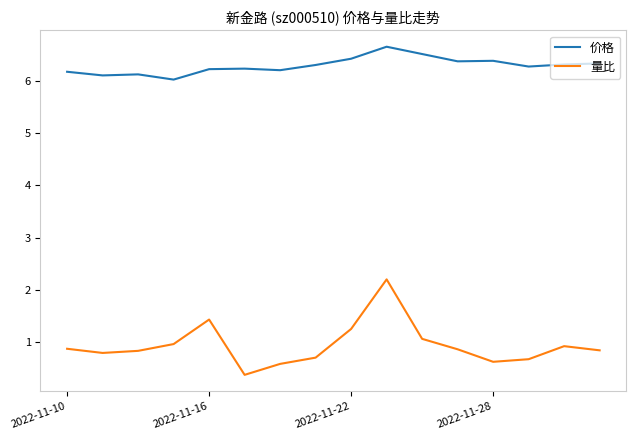

Which series has the largest range (max minus min)?

量比